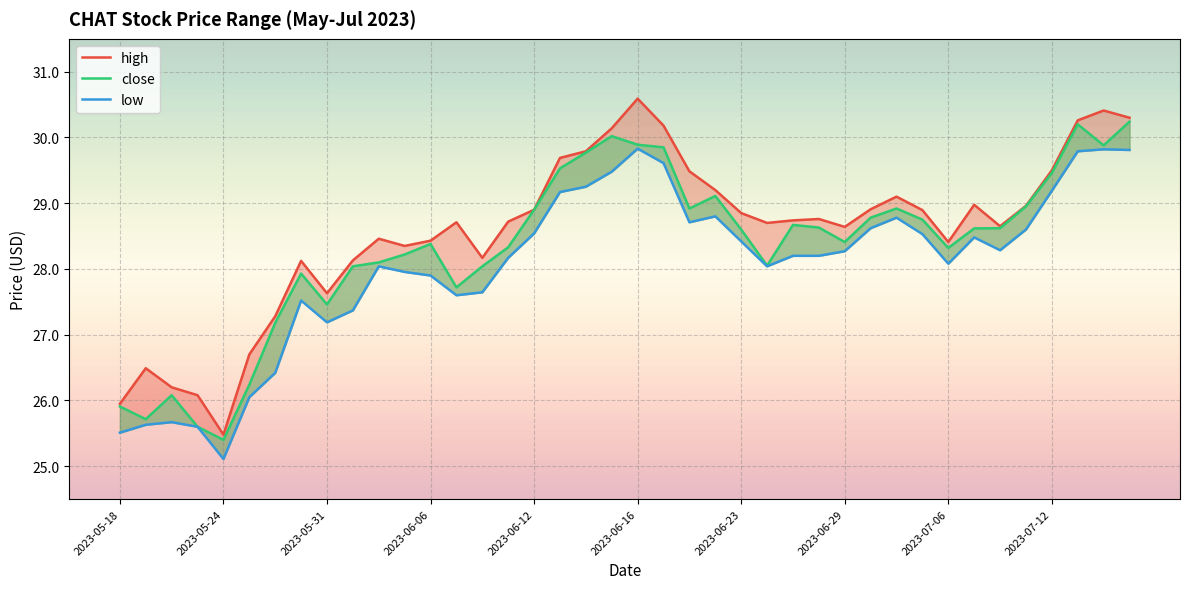

At which category is the sum across all series the highest?

39